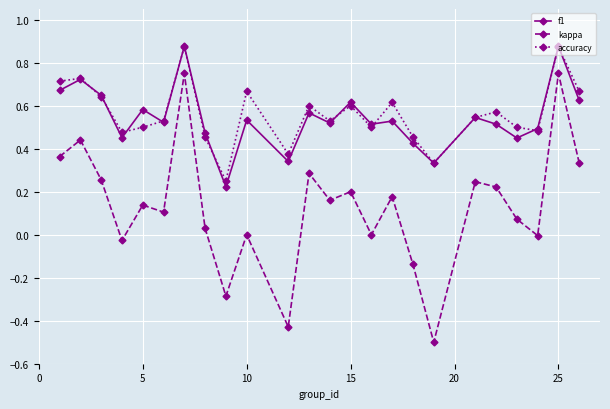

After their last crossing, which series has the higher values: f1 or accuracy?

accuracy